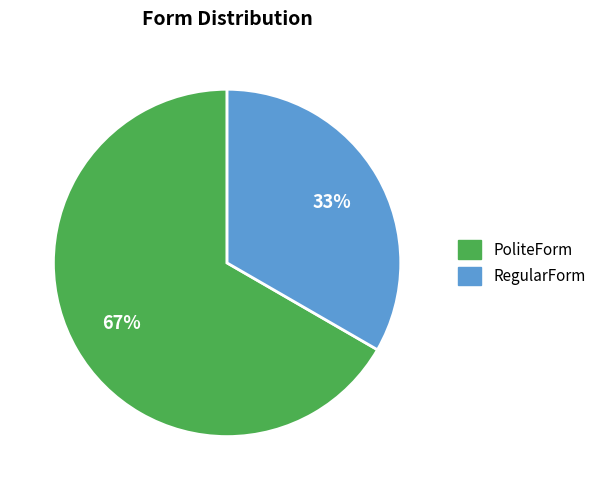

Is the sum of PoliteForm and RegularForm greater than half?

Yes